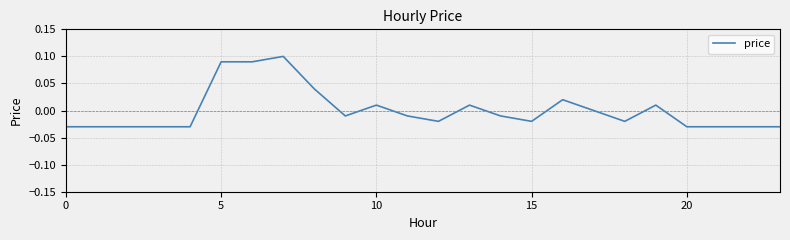

How many points are lower than both their immediate neighbors (excluding endpoints)?

4